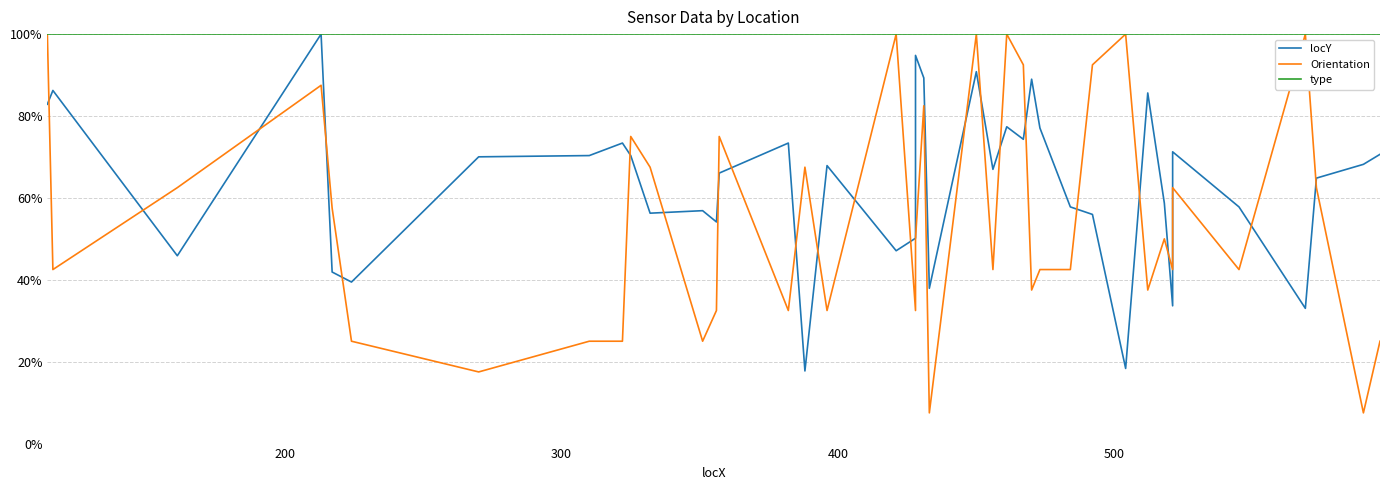

How many categories are shown in the chart?

40